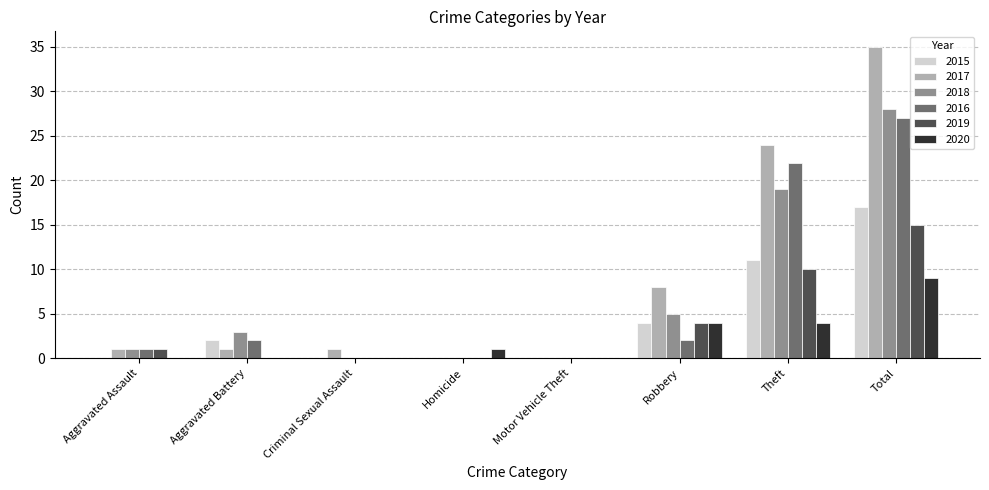

What is the sum of all 2020 values?

18